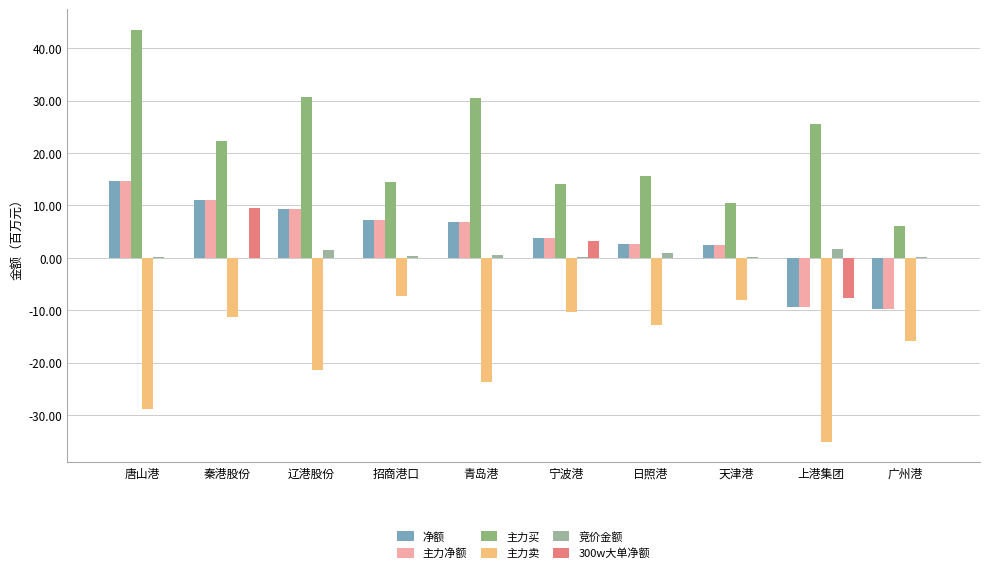

How many values in the 主力买 series exceed 22?

5